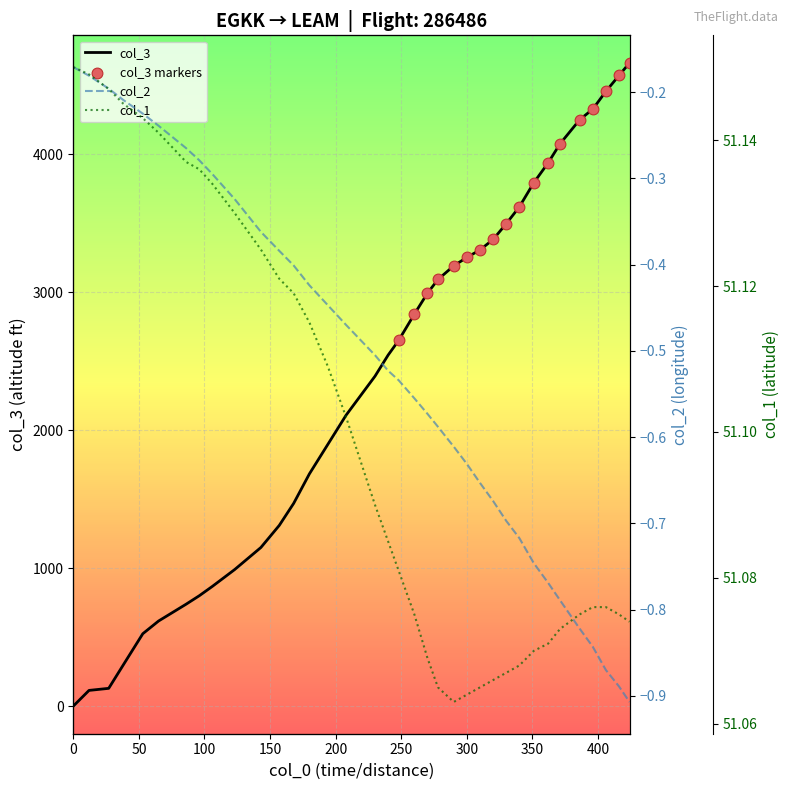

What are all the series names shown in the legend?

col_2, col_1, col_3